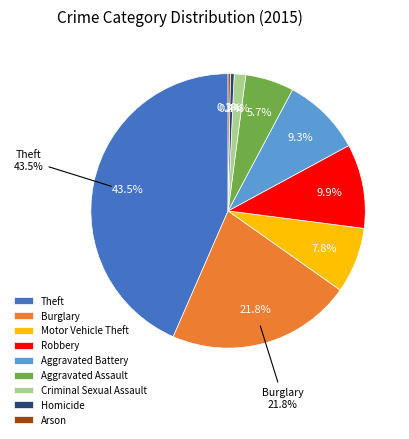

True or false: Arson accounts for 10% of the total.

False